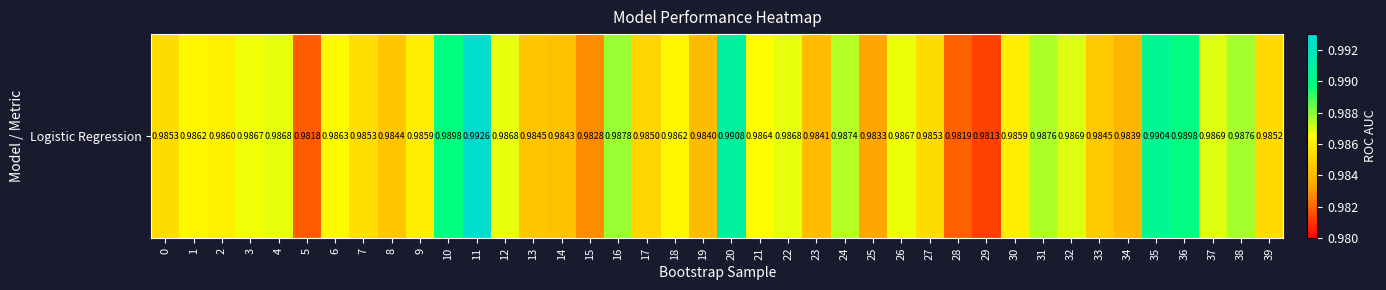

What is the smallest value displayed?

1.0